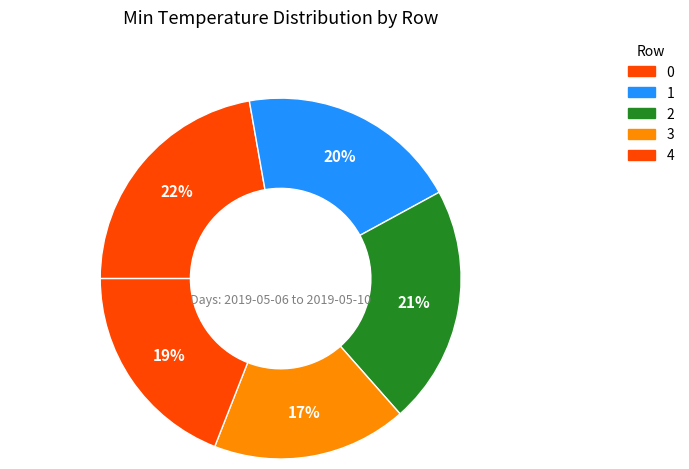

Combined, what portion of the pie is 2 and 1?

41.3%